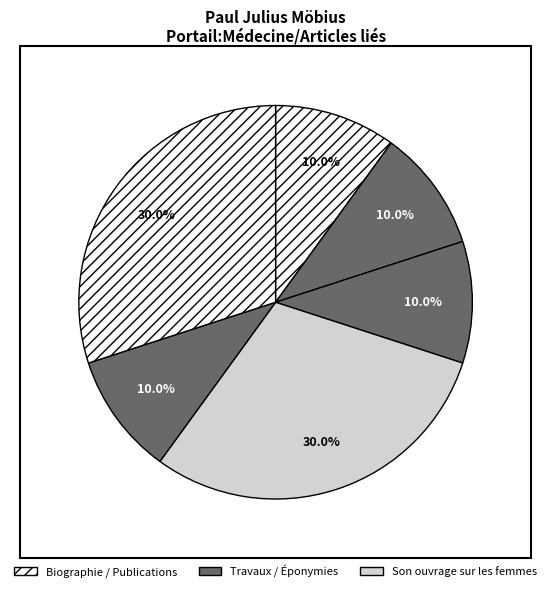

Does any single category account for the majority?

No